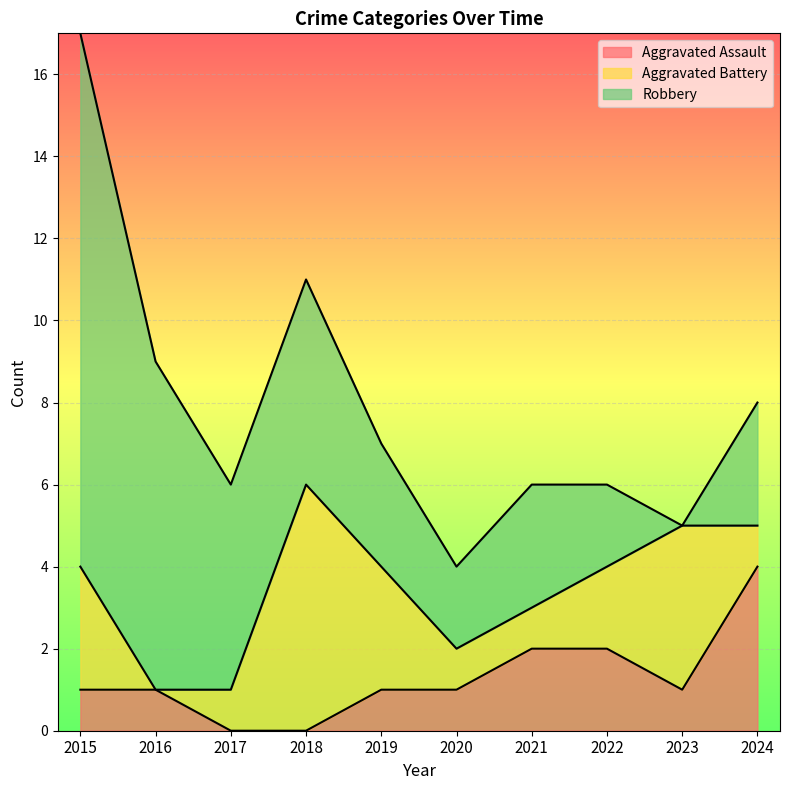

What is the difference between the Aggravated Battery values at 2020 and 2022?

1